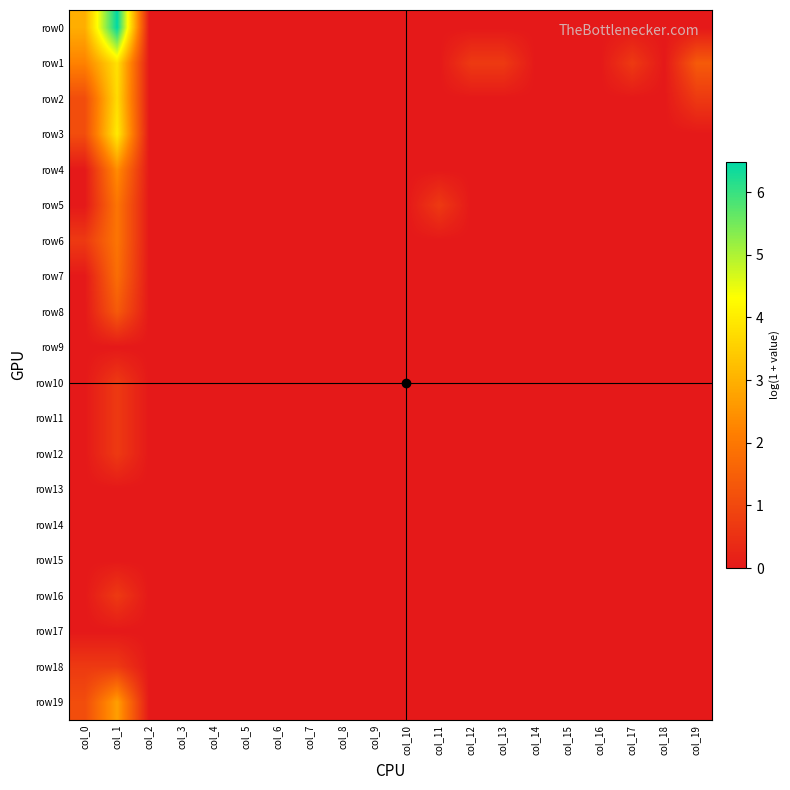

Which series has the largest range (max minus min)?

row0